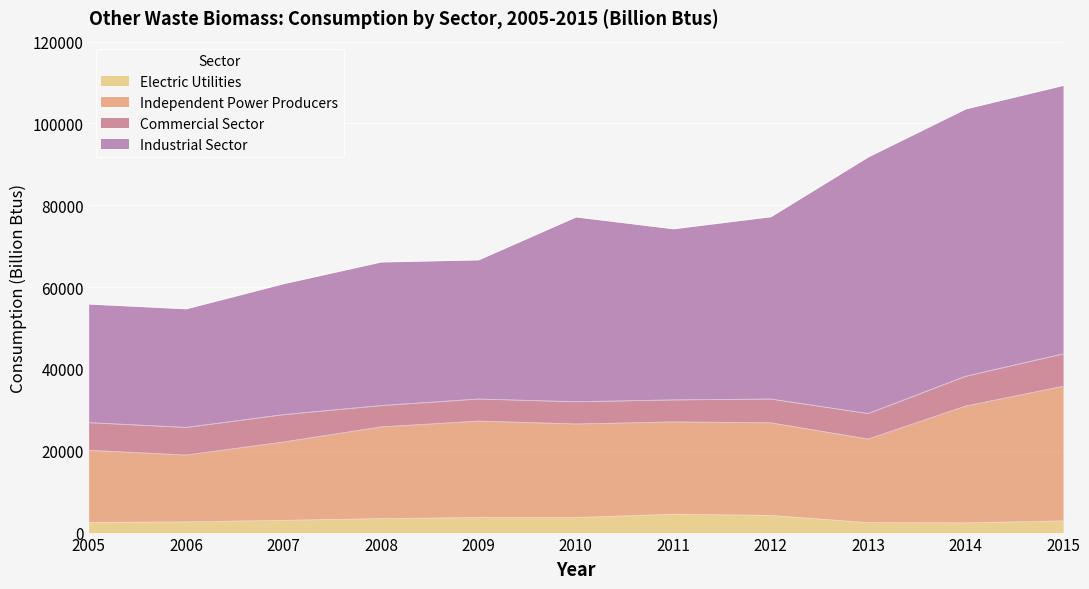

At which label does Electric Utilities reach its minimum?

2014